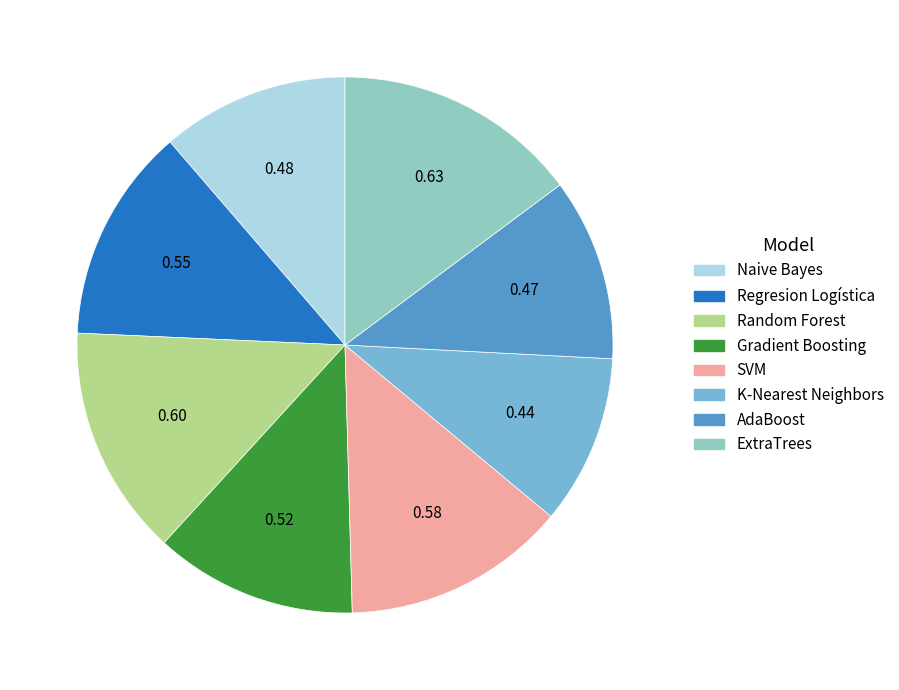

Count the number of slices in the pie.

8